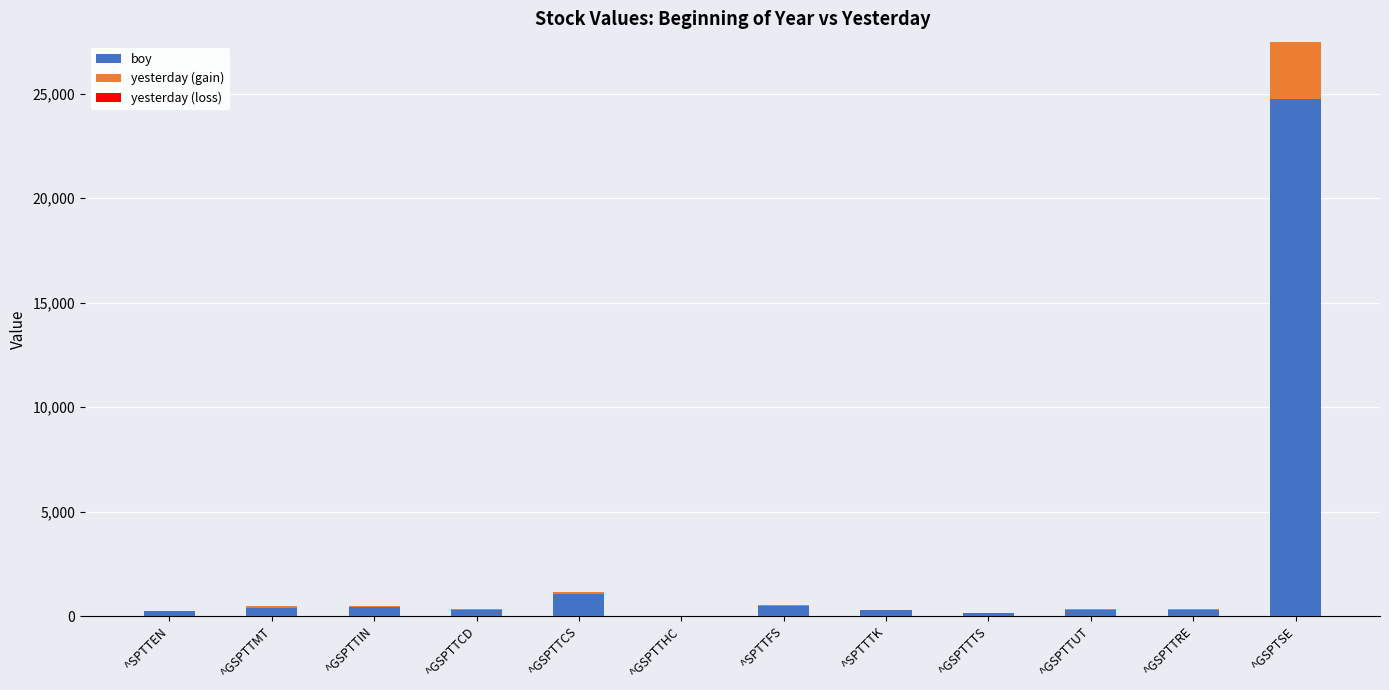

How many distinct data groups are displayed?

3